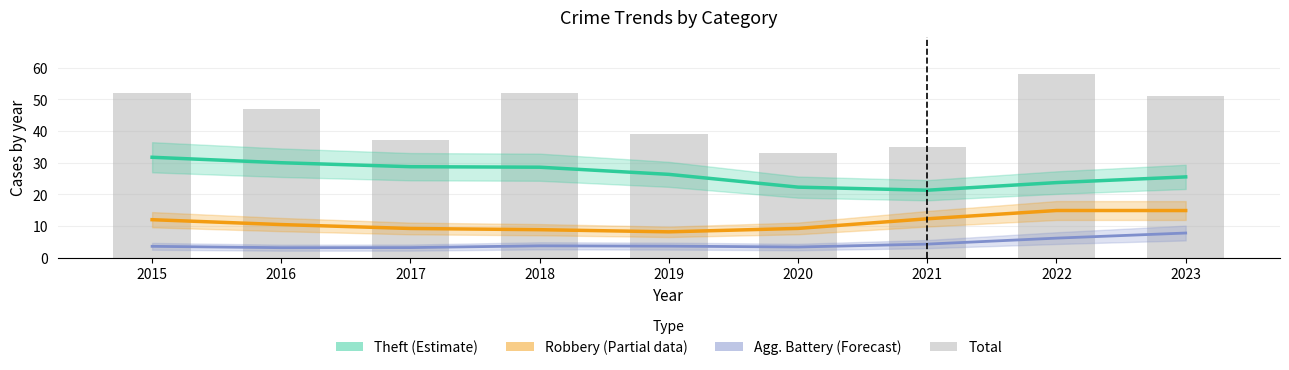

Which series has the largest total across all categories?

Total